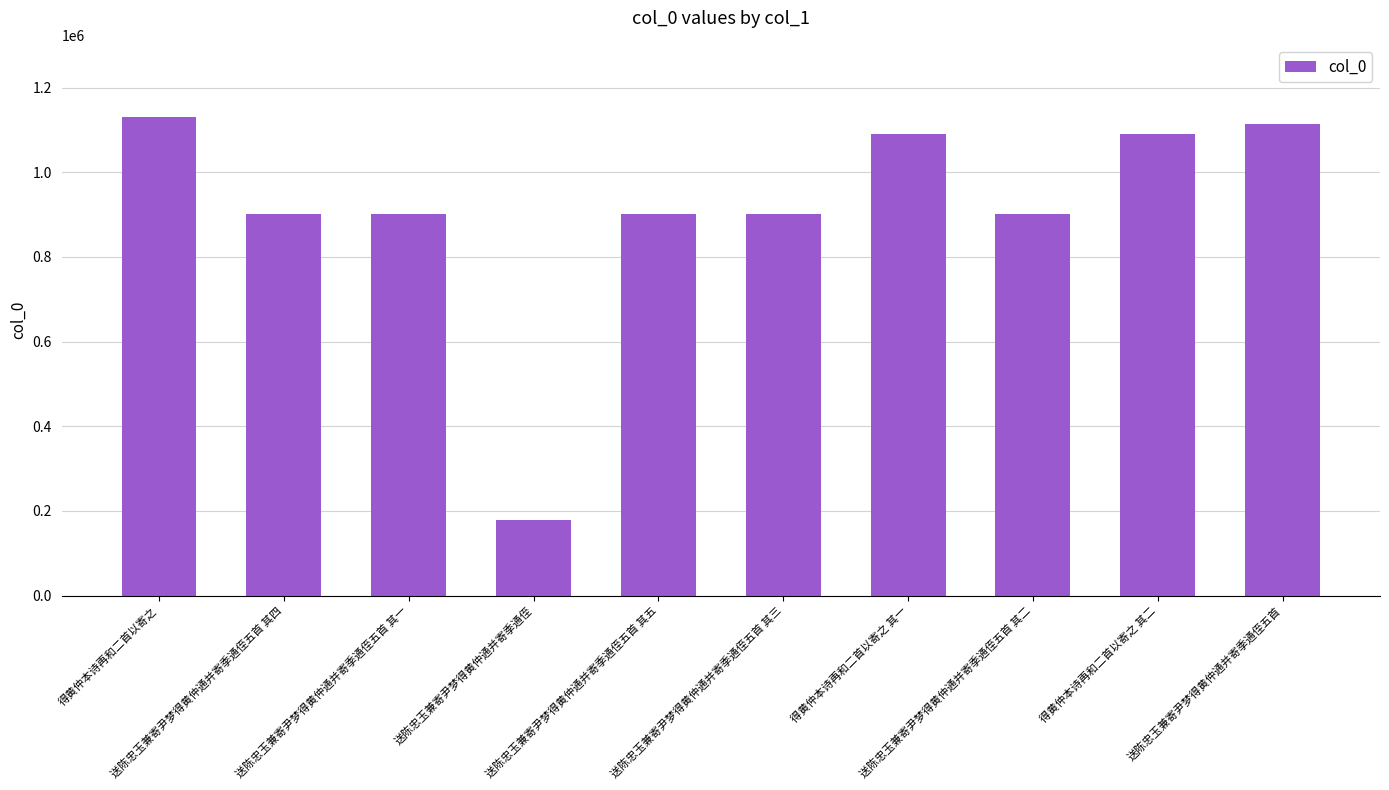

What is the label of the 9th bar from the left?

得黄仲本诗再和二首以寄之 其二